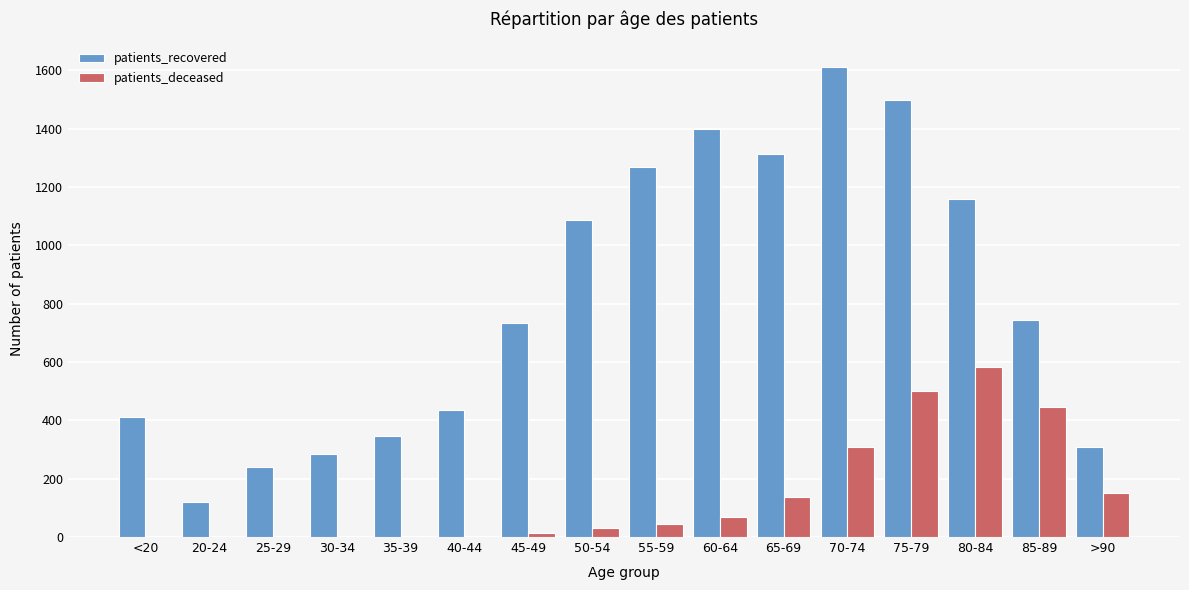

What is the average value of the patients_recovered series?

810